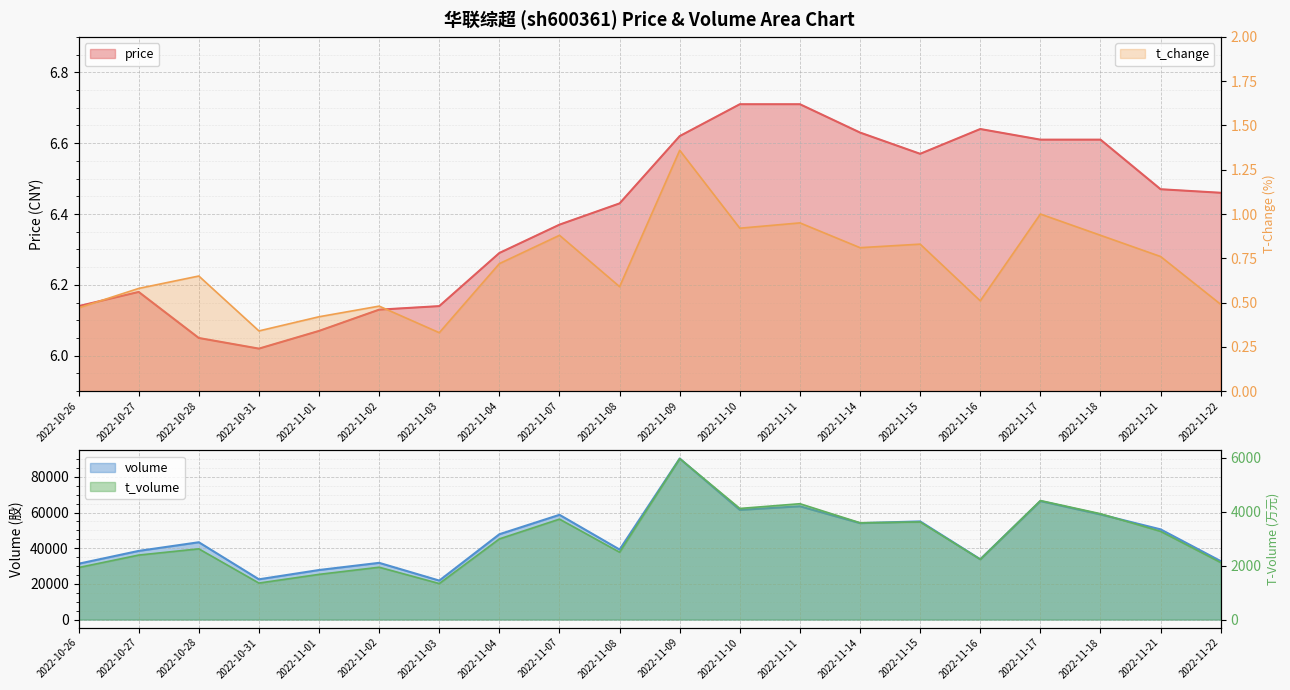

True or false: t_change and t_volume cross at least once.

False